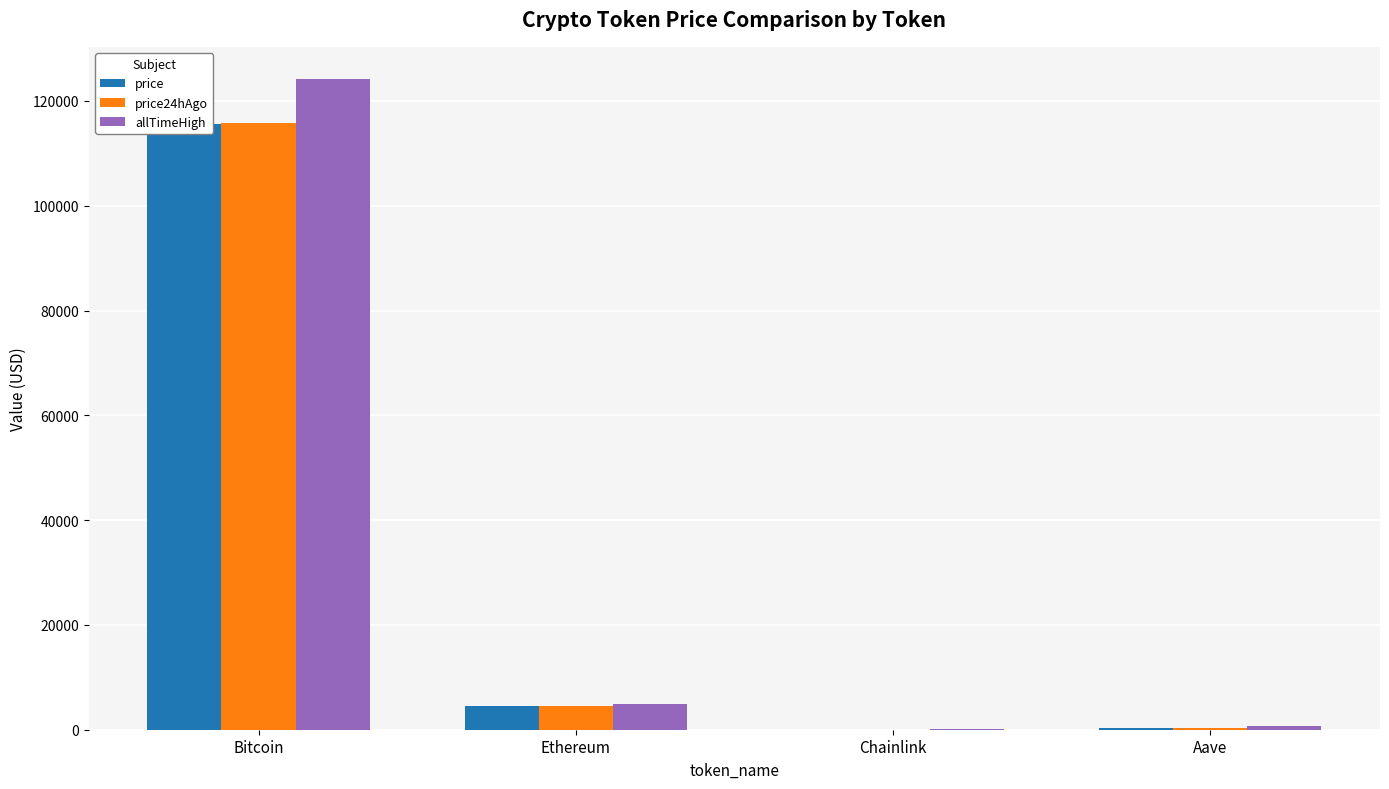

At which label is price24hAgo closest to 57937?

Ethereum